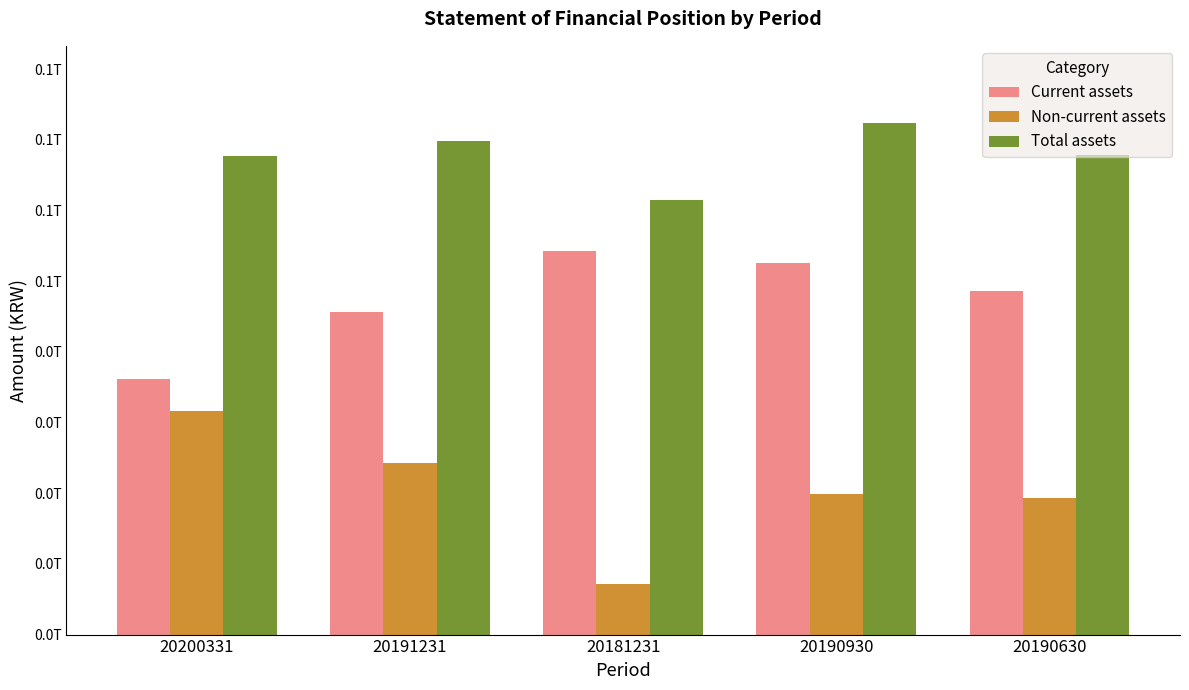

Between 20190630 and 20200331, which is larger?

20190630